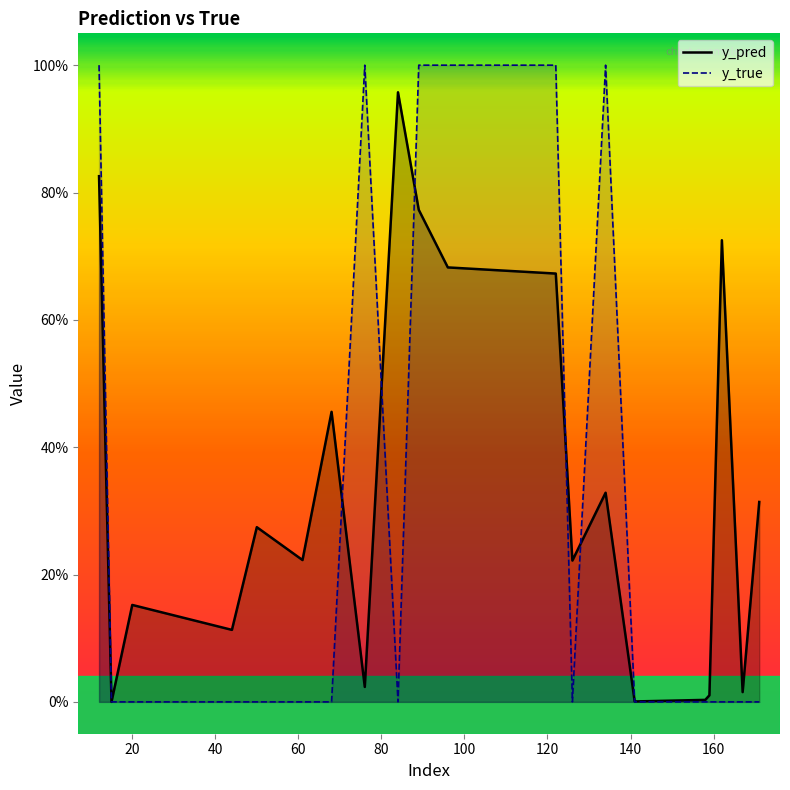

Does the chart display data point markers on the line(s)?

No